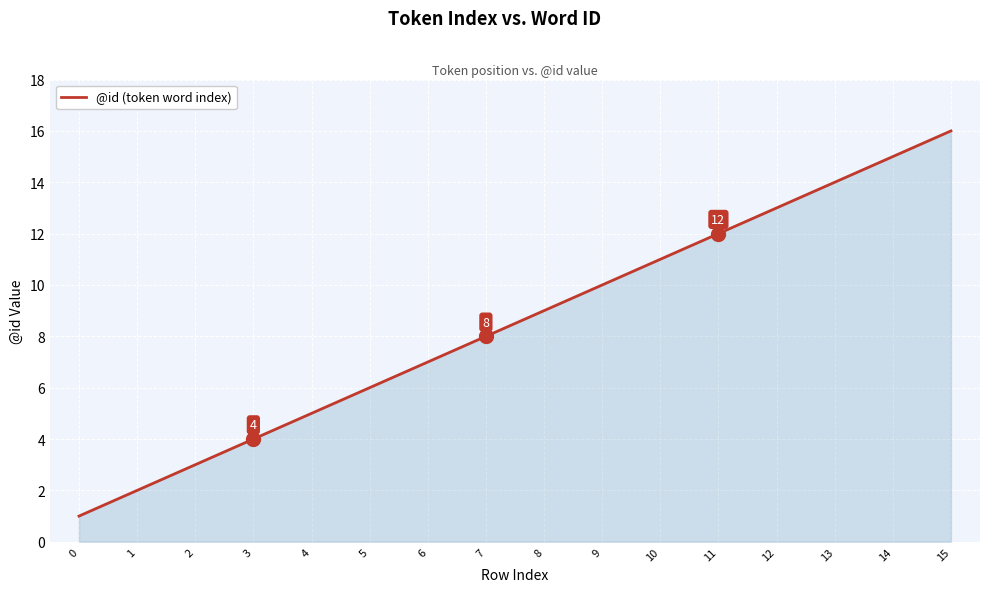

The chart shows a value of 10 at 14. True or false?

False